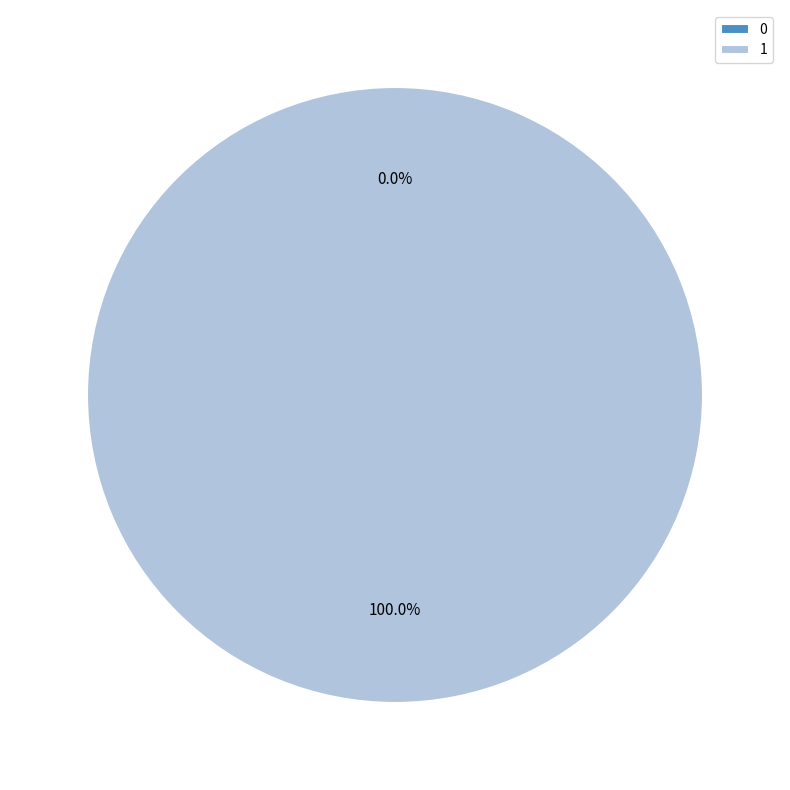

True or false: 0 accounts for 1% of the total.

False